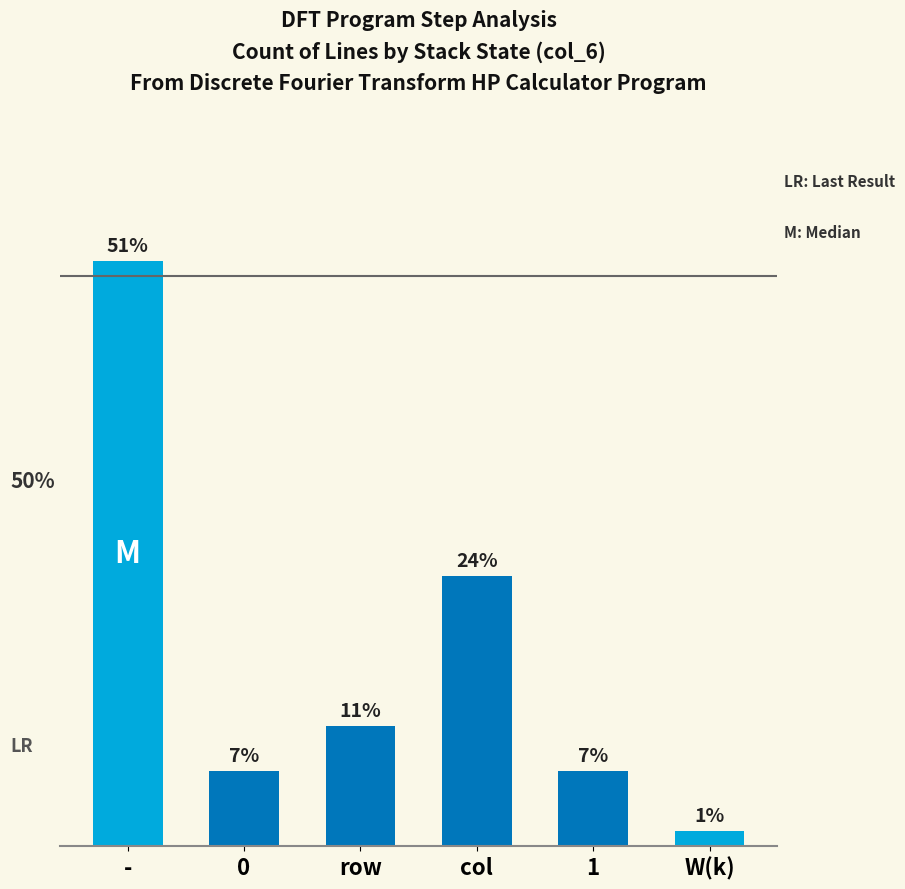

Are the bars horizontal?

No